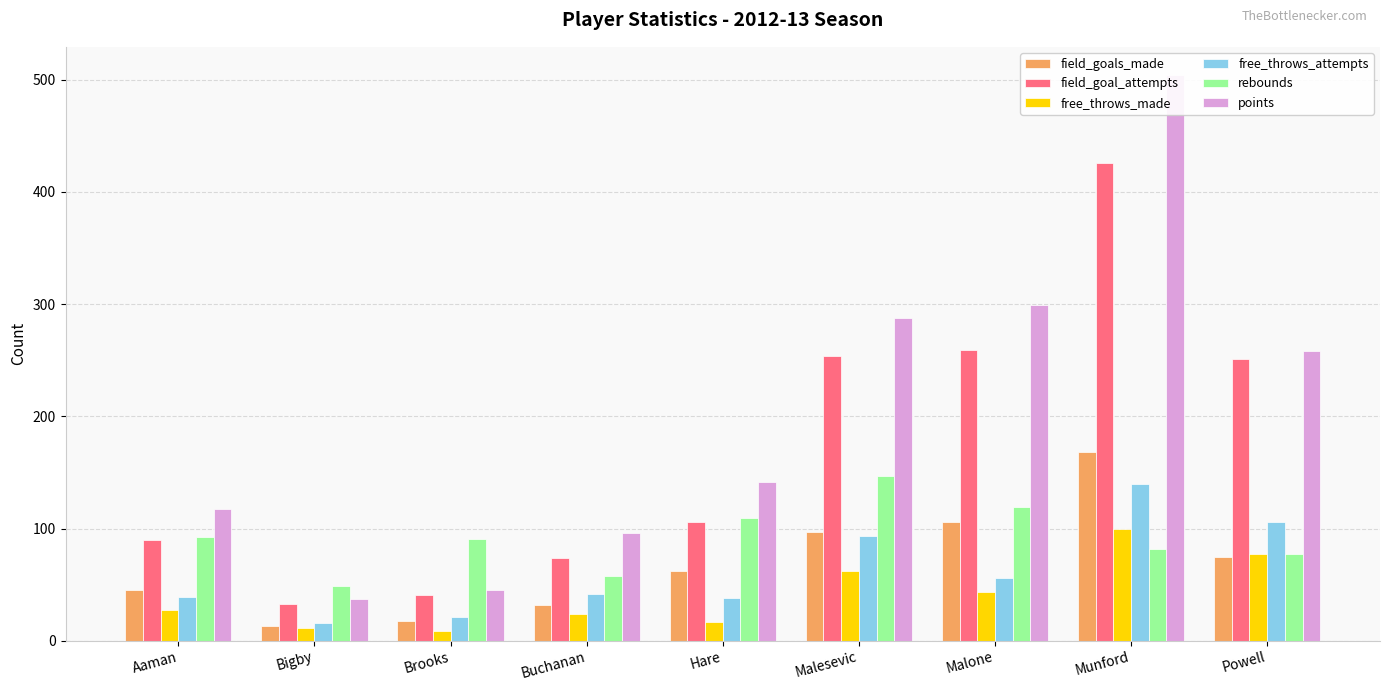

Reading left to right, transcribe all the data shown in this chart.

field_goals_made: Aaman=45	Bigby=13	Brooks=18	Buchanan=32	Hare=62	Malesevic=97	Malone=106	Munford=168	Powell=75
field_goal_attempts: Aaman=90	Bigby=33	Brooks=41	Buchanan=74	Hare=106	Malesevic=254	Malone=259	Munford=426	Powell=251
free_throws_made: Aaman=27	Bigby=11	Brooks=9	Buchanan=24	Hare=17	Malesevic=62	Malone=43	Munford=100	Powell=77
free_throws_attempts: Aaman=39	Bigby=16	Brooks=21	Buchanan=42	Hare=38	Malesevic=93	Malone=56	Munford=140	Powell=106
rebounds: Aaman=92	Bigby=49	Brooks=91	Buchanan=58	Hare=109	Malesevic=147	Malone=119	Munford=82	Powell=77
points: Aaman=117	Bigby=37	Brooks=45	Buchanan=96	Hare=141	Malesevic=288	Malone=299	Munford=504	Powell=258